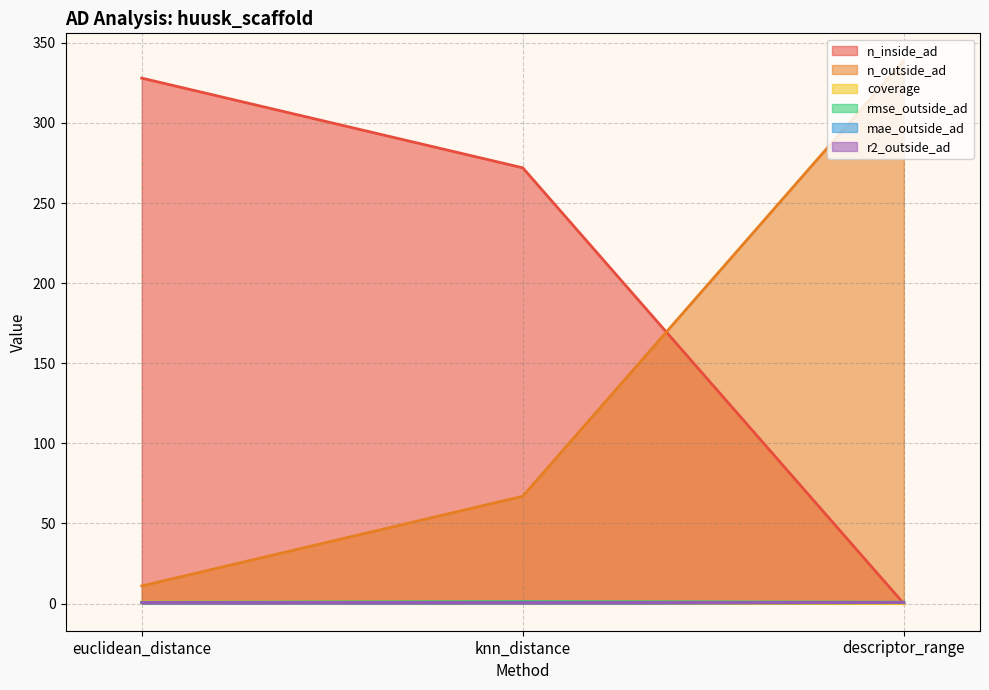

Is it true that coverage equals 0.3 at descriptor_range?

False